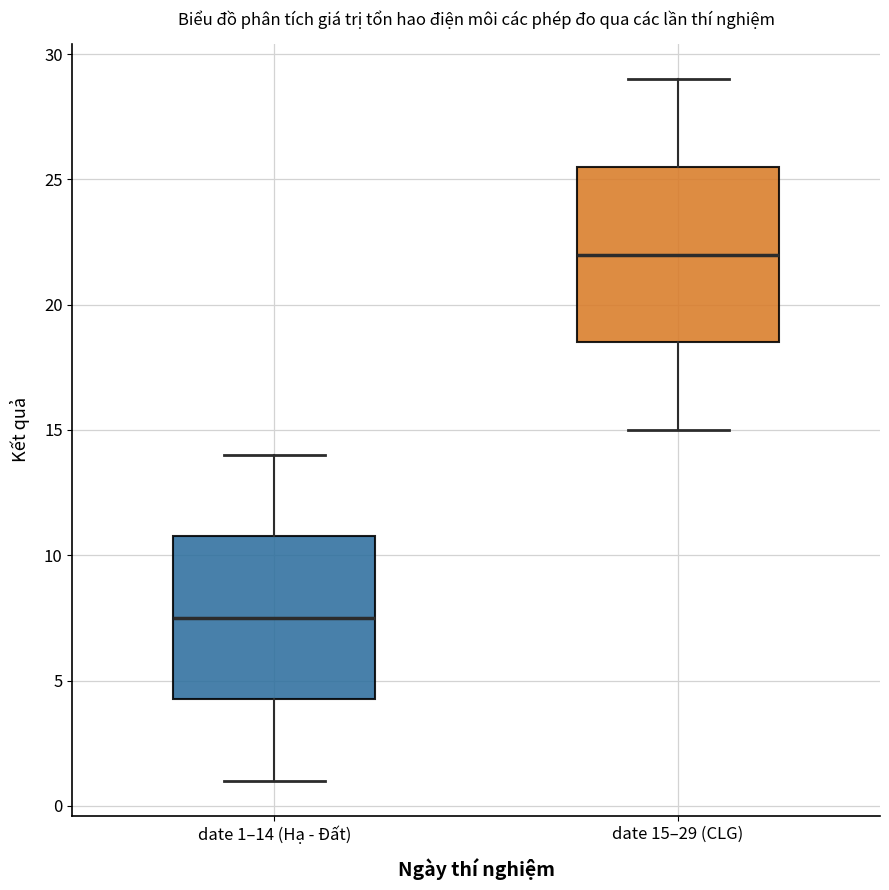

Where does the median line of the box for date 1–14 (Hạ - Đất) sit on the y-axis? The values are not printed on the chart, so give them approximately, as read against the axis.

7.5